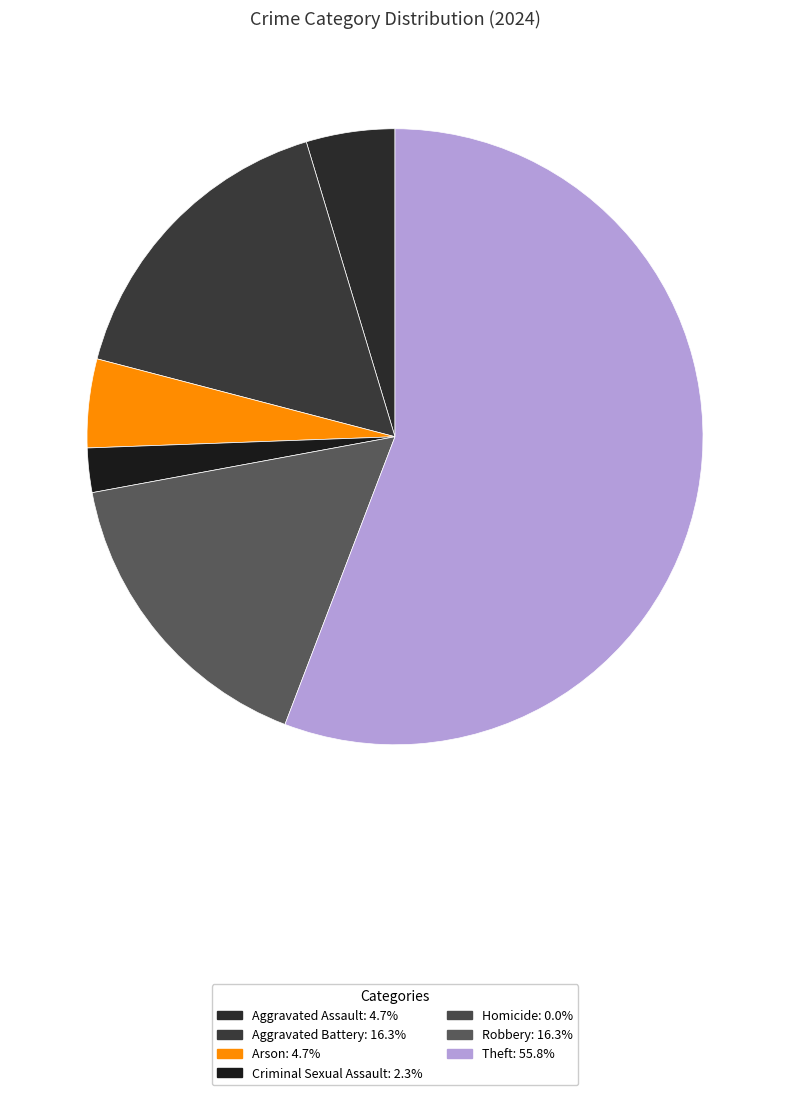

Rank the categories by value from lowest to highest.

Homicide, Criminal Sexual Assault, Aggravated Assault, Arson, Aggravated Battery, Robbery, Theft